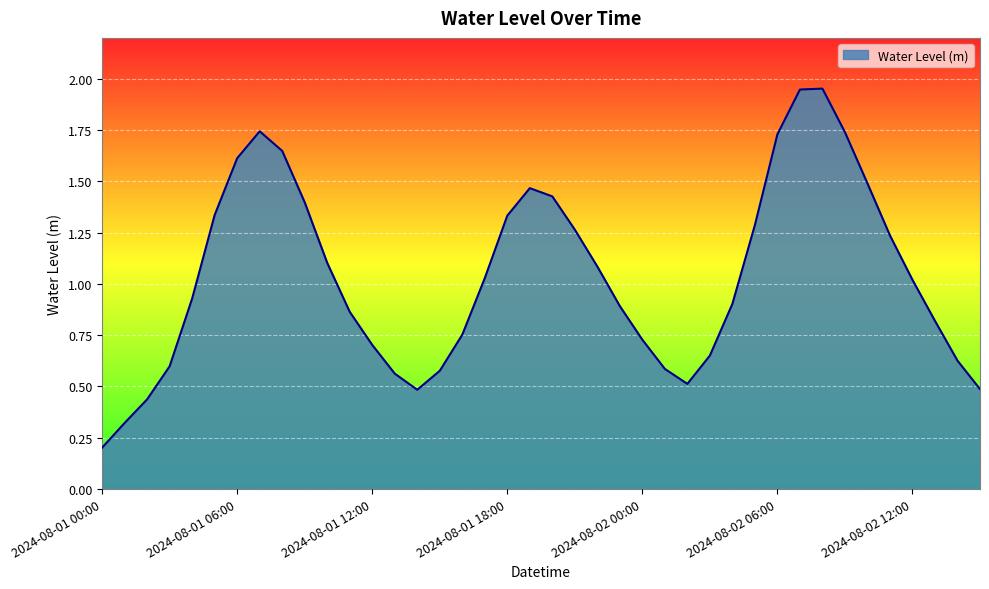

What is the difference between the maximum and minimum values?

1.8